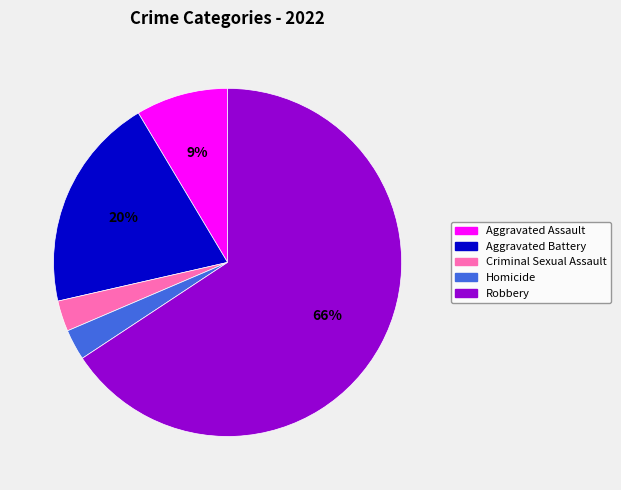

Count the number of slices in the pie.

5